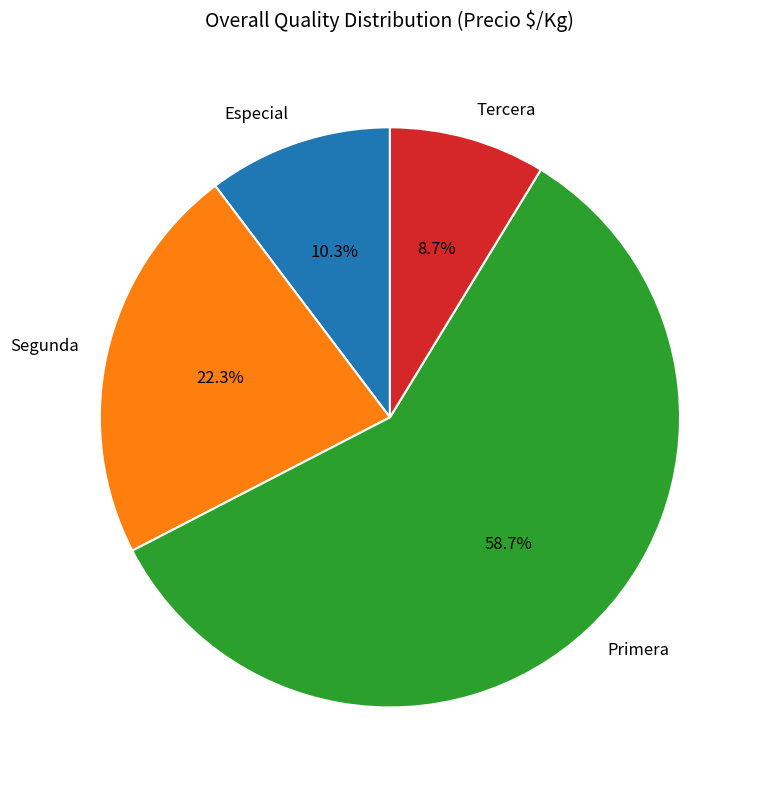

How many segments does this pie chart have?

4